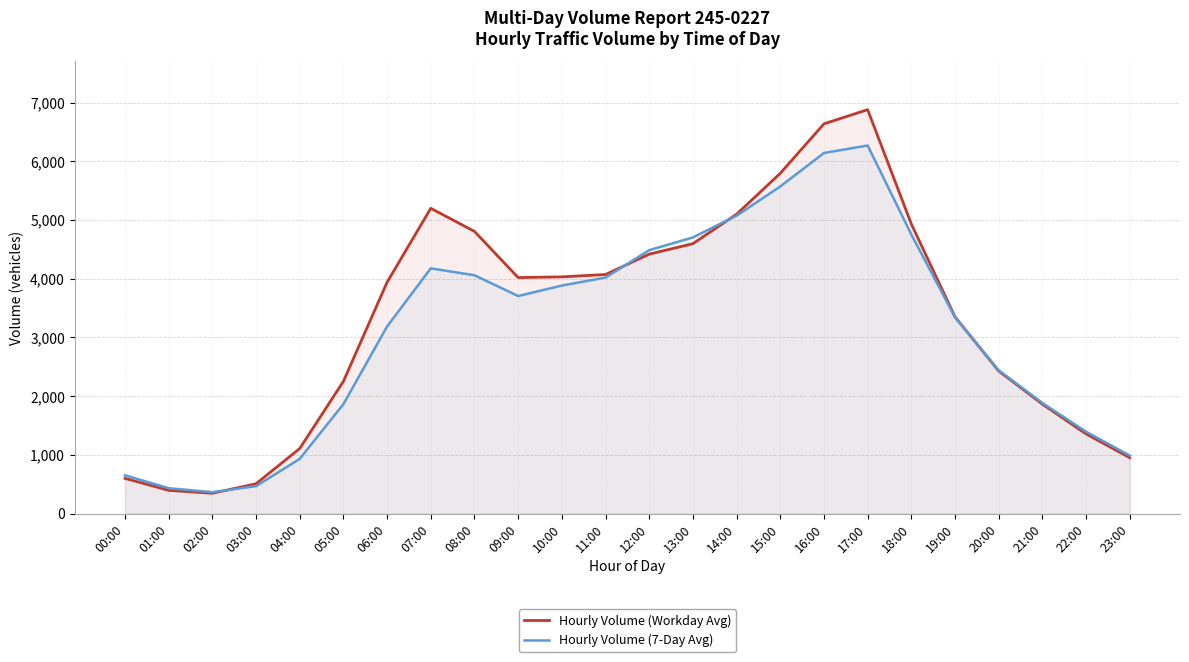

Reading right to left, what are all the values shown in this chart?

Hourly Volume (Workday Avg): 23:00=951	22:00=1356	21:00=1863	20:00=2427	19:00=3350	18:00=4933	17:00=6879	16:00=6638	15:00=5795	14:00=5098	13:00=4596	12:00=4418	11:00=4071	10:00=4031	09:00=4019	08:00=4806	07:00=5199	06:00=3939	05:00=2251	04:00=1107	03:00=507	02:00=345	01:00=395	00:00=599
Hourly Volume (7-Day Avg): 23:00=986	22:00=1393	21:00=1883	20:00=2440	19:00=3342	18:00=4753	17:00=6269	16:00=6141	15:00=5571	14:00=5073	13:00=4703	12:00=4486	11:00=4019	10:00=3883	09:00=3705	08:00=4059	07:00=4176	06:00=3186	05:00=1863	04:00=931	03:00=466	02:00=364	01:00=431	00:00=651